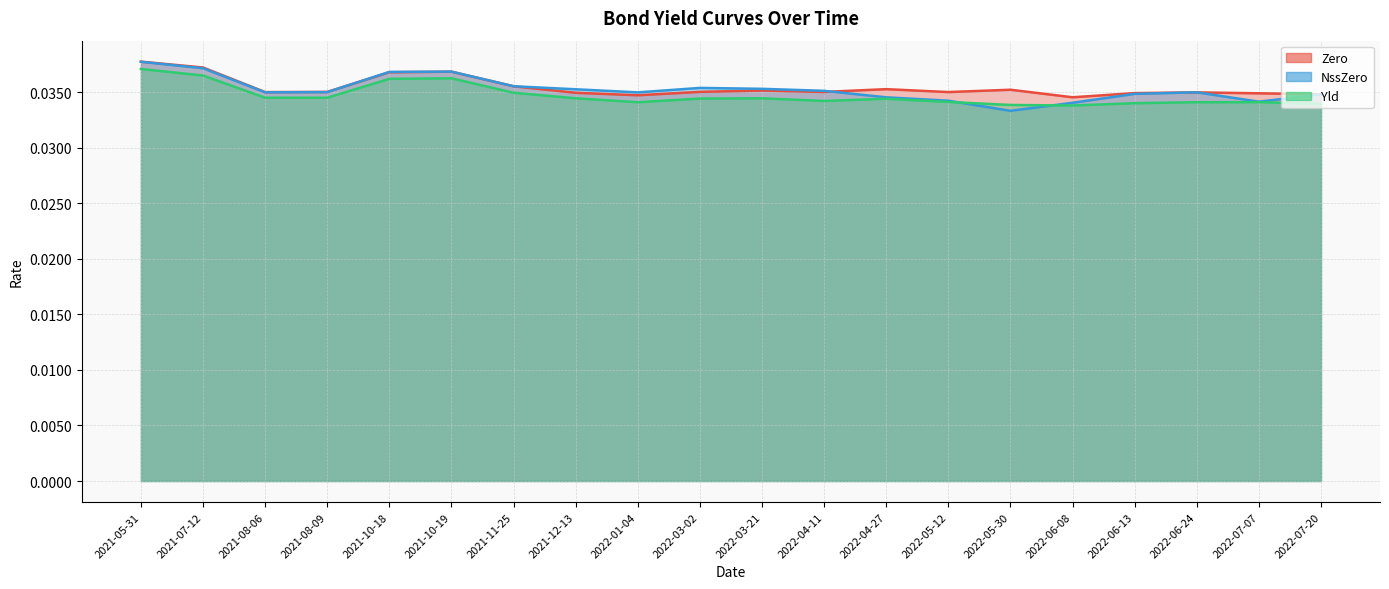

What is the label of the 11th point from the right?

2022-03-02